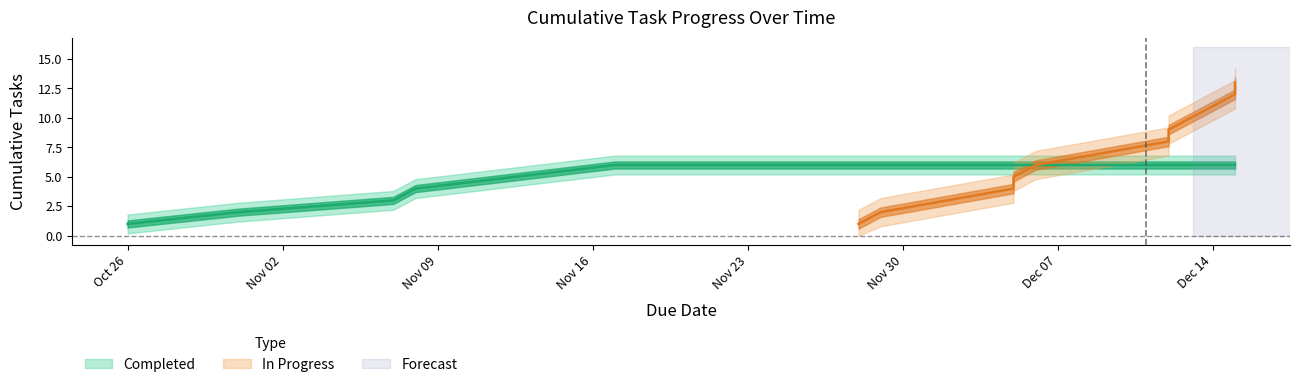

The value at 2015-10-31 is 1. True or false?

False